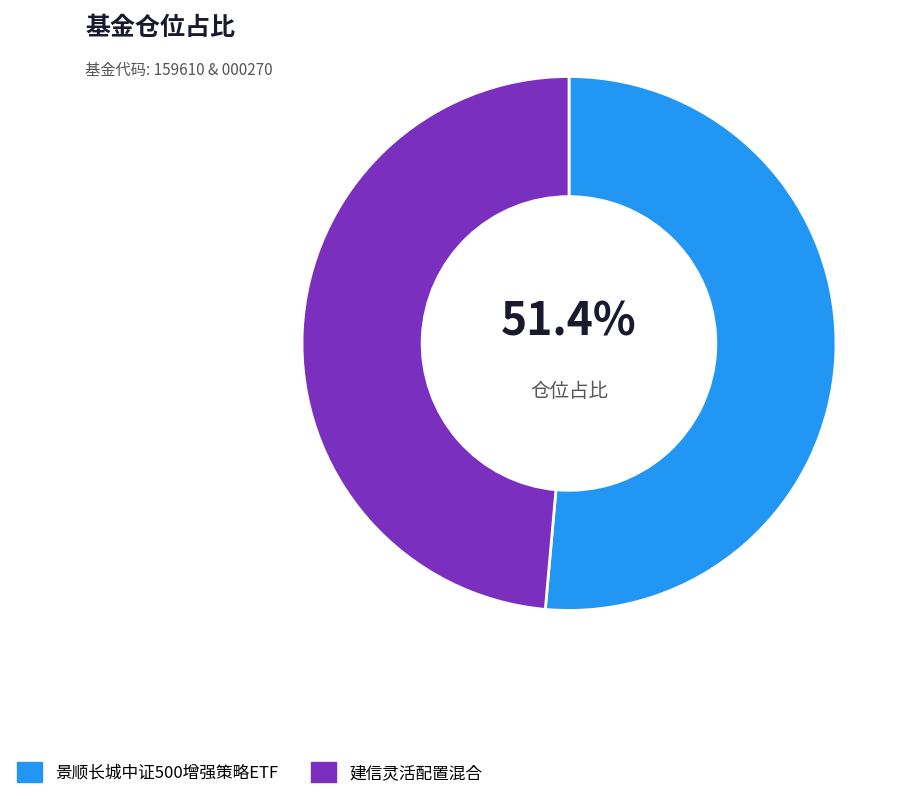

True or false: 建信灵活配置混合 accounts for 63% of the total.

False